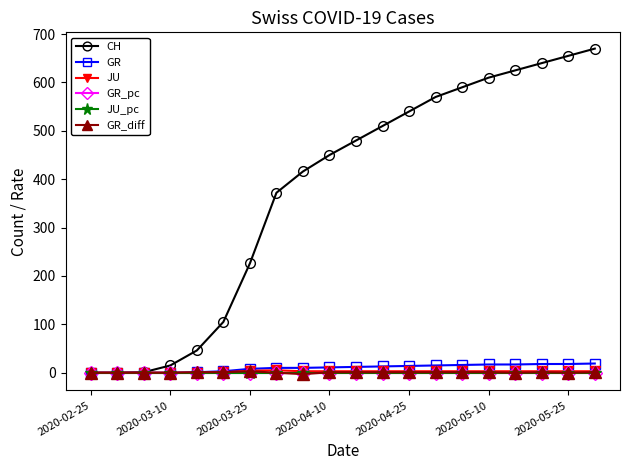

How many categories are shown in the chart?

20